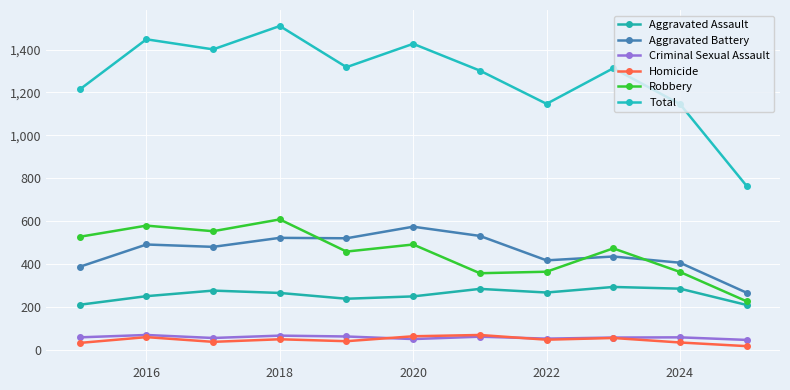

Reading right to left, transcribe all the data shown in this chart.

Aggravated Assault: 209	285	293	267	284	249	238	265	276	250	210
Aggravated Battery: 266	406	435	417	531	574	520	522	480	491	387
Criminal Sexual Assault: 46	58	57	52	61	50	62	66	55	69	58
Homicide: 17	34	55	47	69	63	40	49	37	59	32
Robbery: 226	363	473	364	357	491	458	608	553	579	527
Total: 764	1146	1313	1147	1302	1427	1318	1510	1401	1448	1214